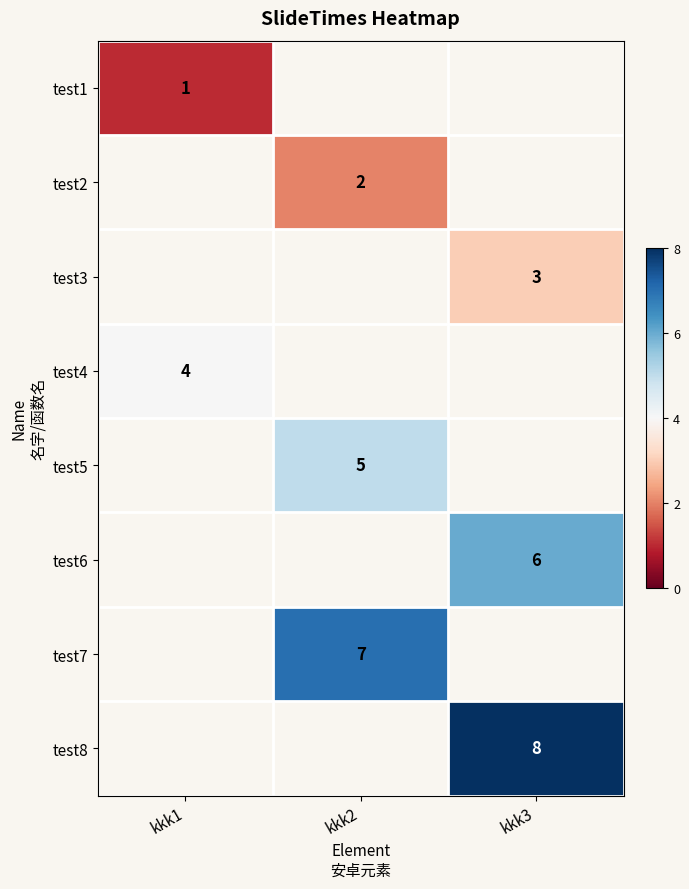

The value of test4 at kkk1 is 4. True or false?

True